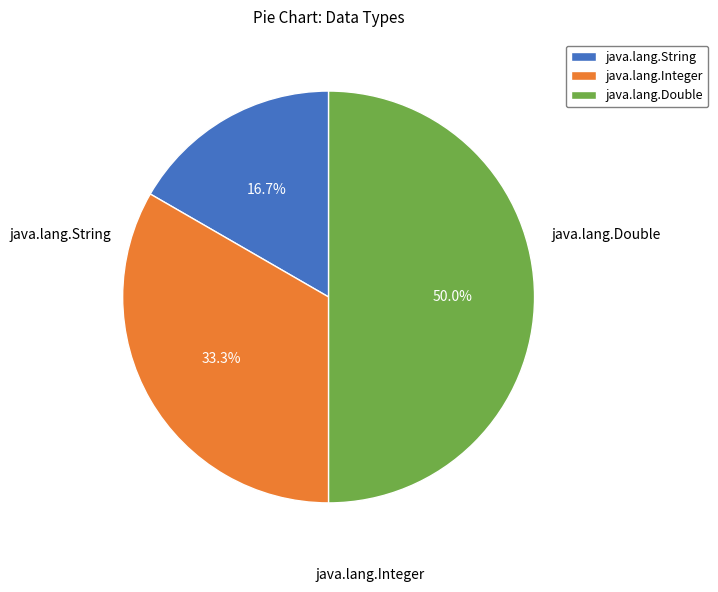

Is the sum of java.lang.Double and java.lang.String greater than half?

Yes